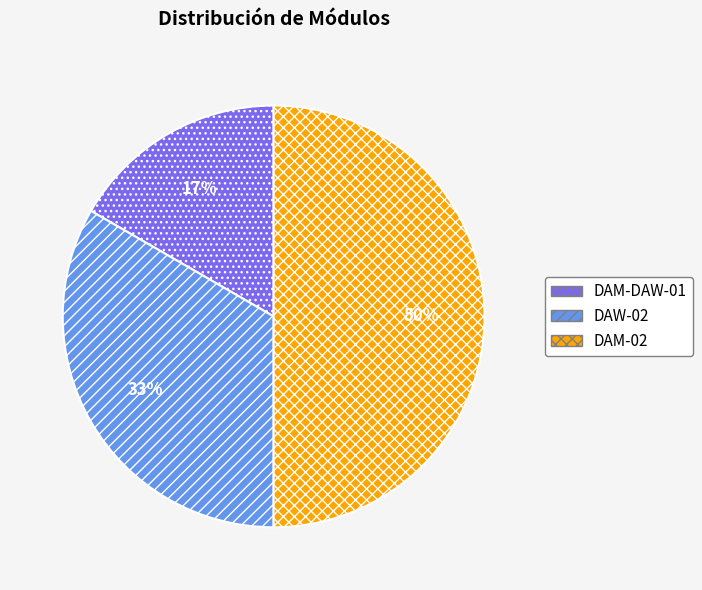

To the nearest percent, what percentage of the pie is DAM-DAW-01?

17%